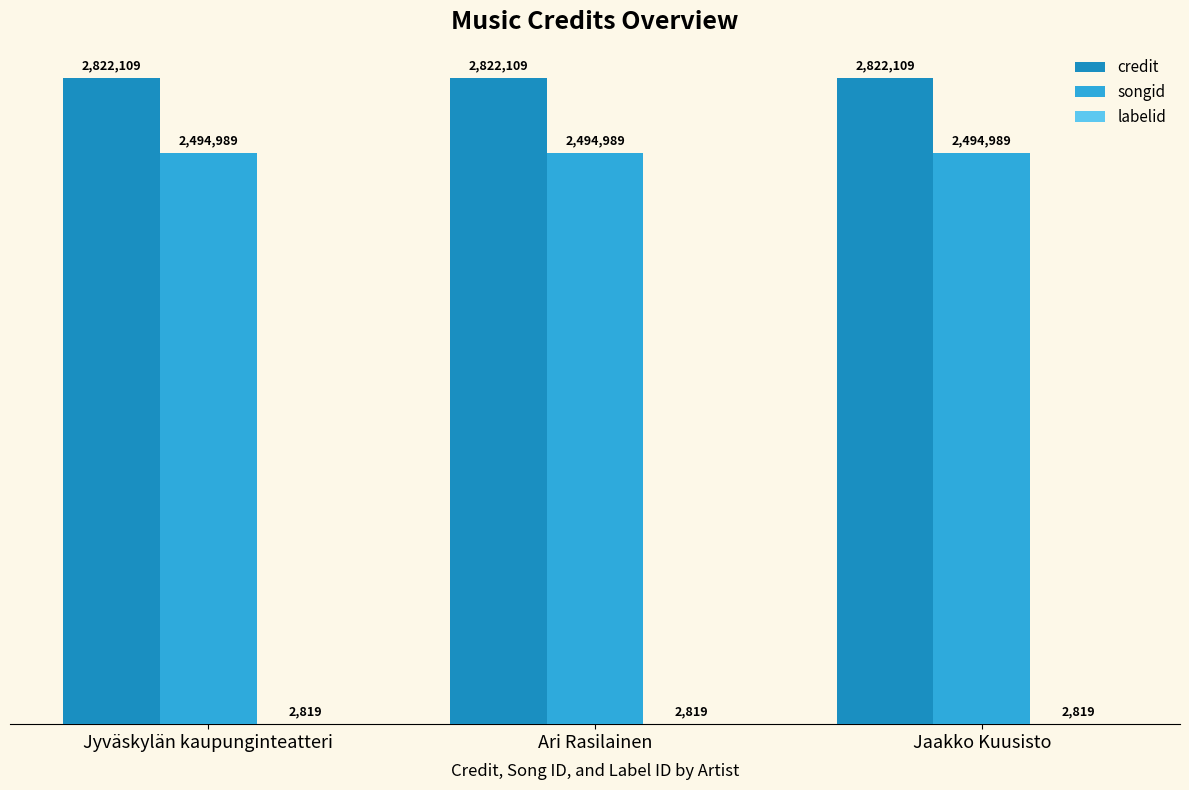

What position from the right is Jaakko Kuusisto?

1